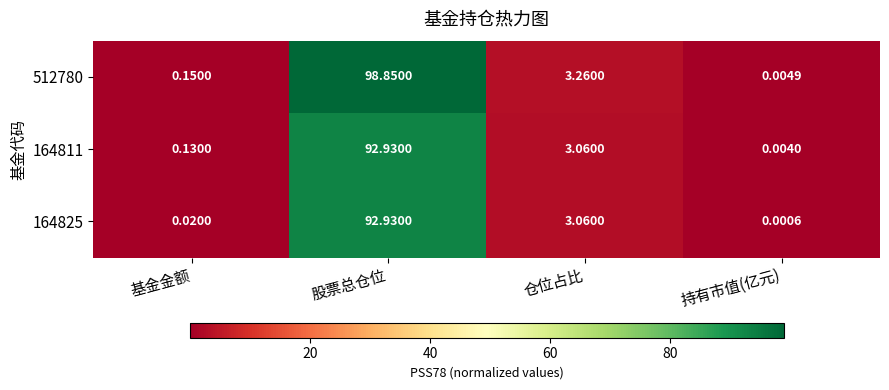

Which category has the highest value in the 512780 series?

股票总仓位